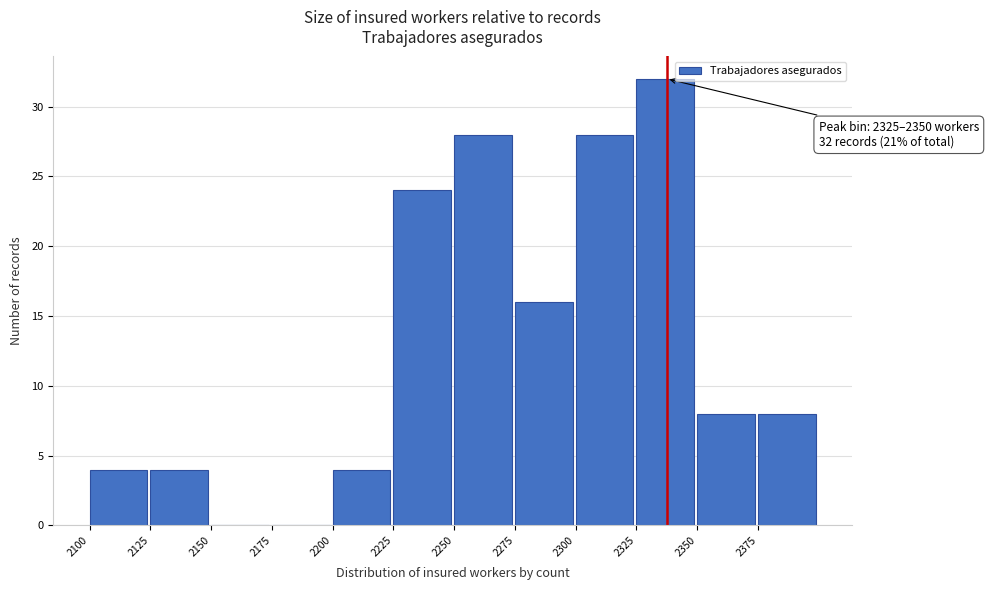

Which range on the x-axis has the tallest bar?

2325 to 2350